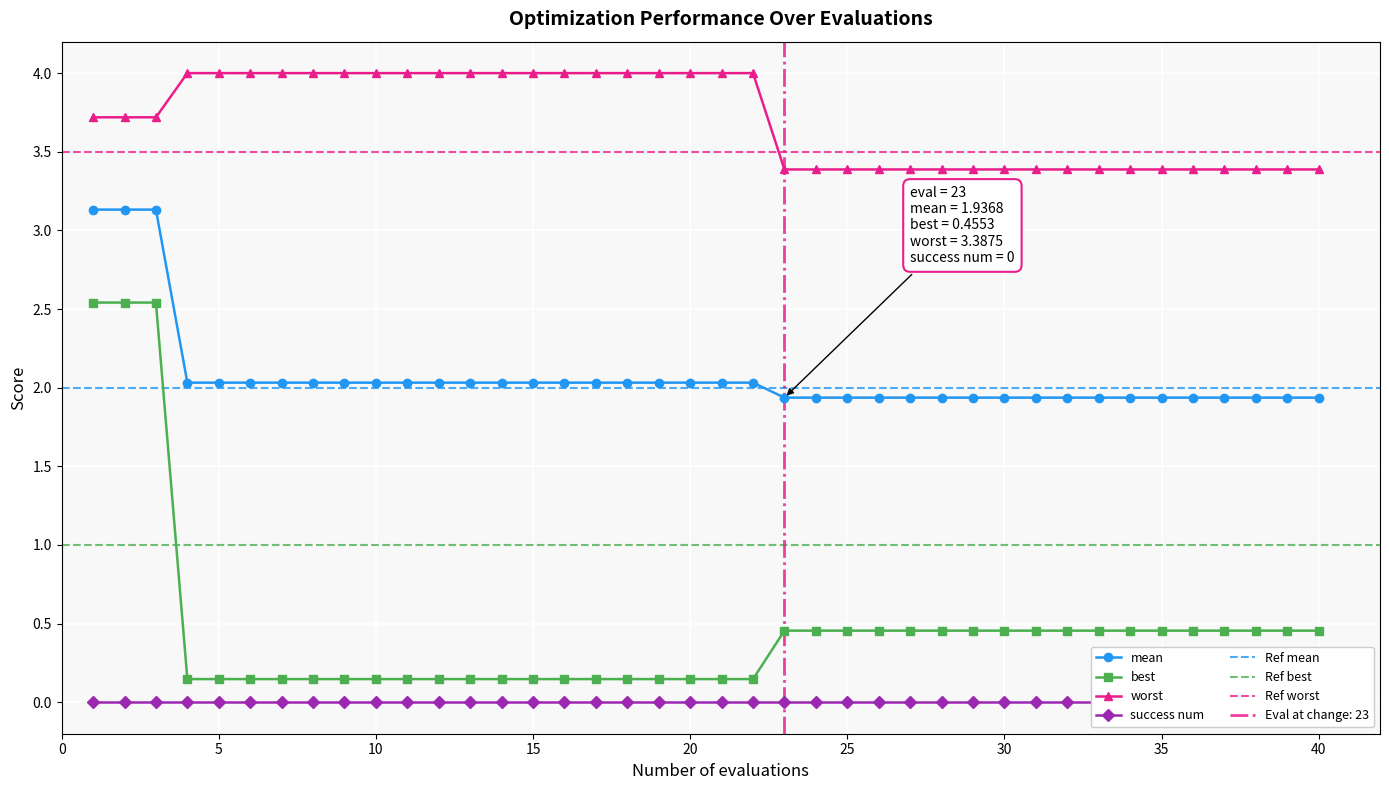

True or false: best and worst cross at least once.

False